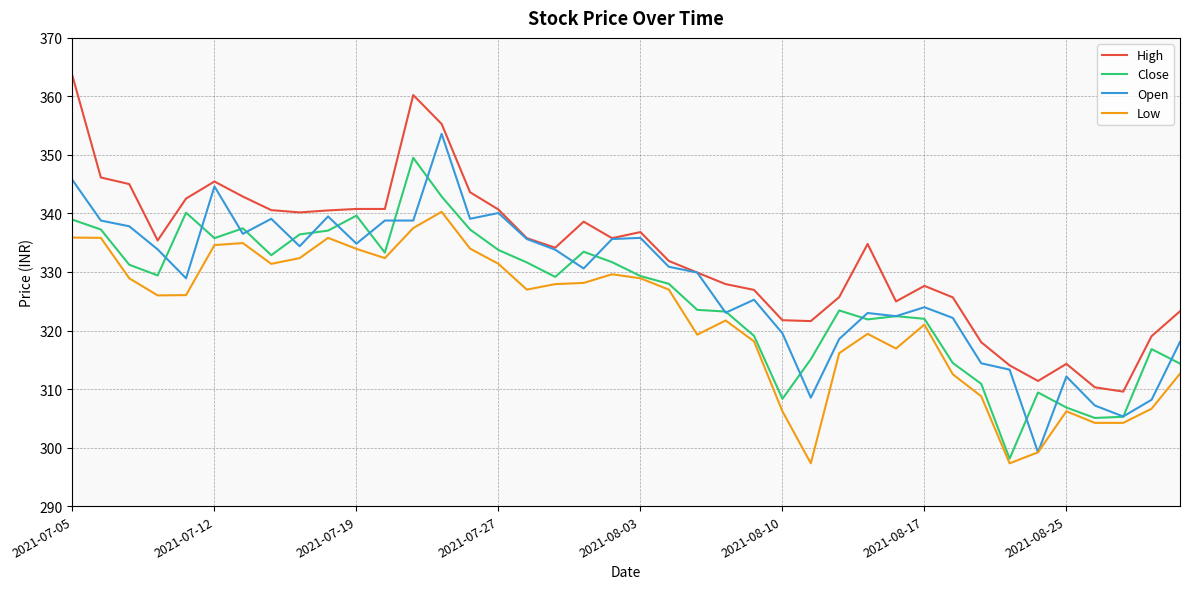

Count the number of categories in the chart.

40